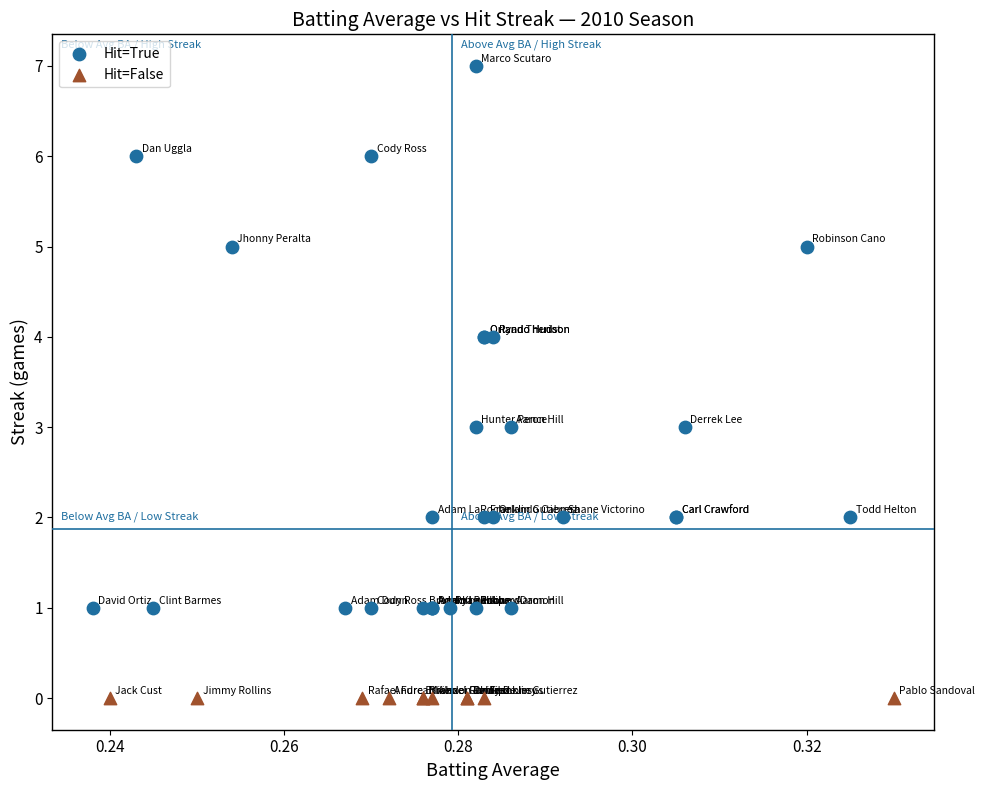

Which series contains the lowest Y value?

Hit=False